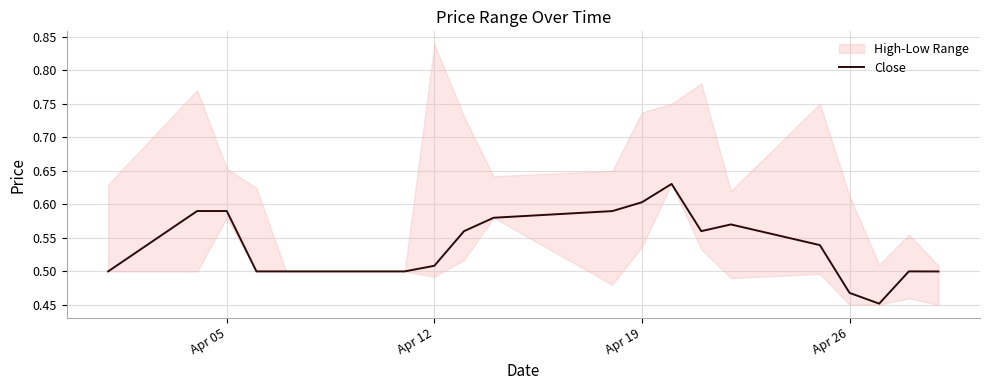

Reading right to left, extract all data points from this chart.

0.5	0.5	0.5	0.5	0.5	0.6	0.6	0.6	0.6	0.6	0.6	0.6	0.5	0.5	0.5	0.5	0.5	0.6	0.6	0.5